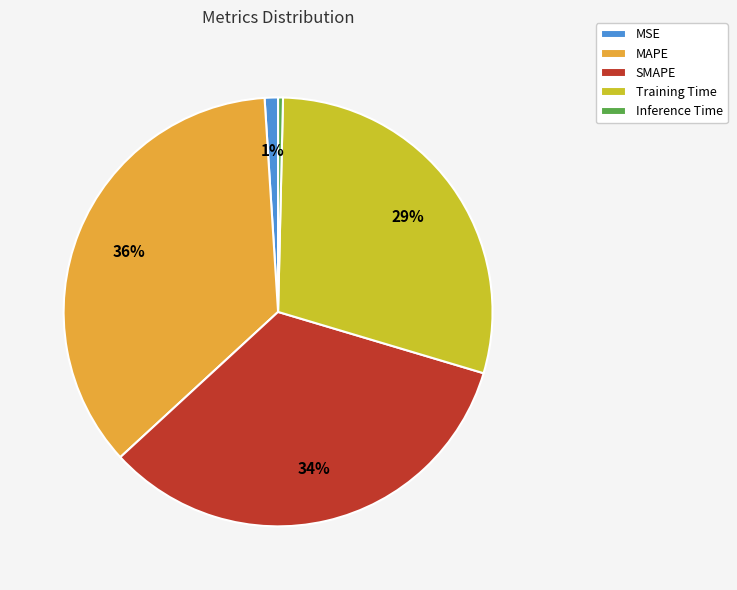

Is it true that SMAPE is 49% of the pie?

False